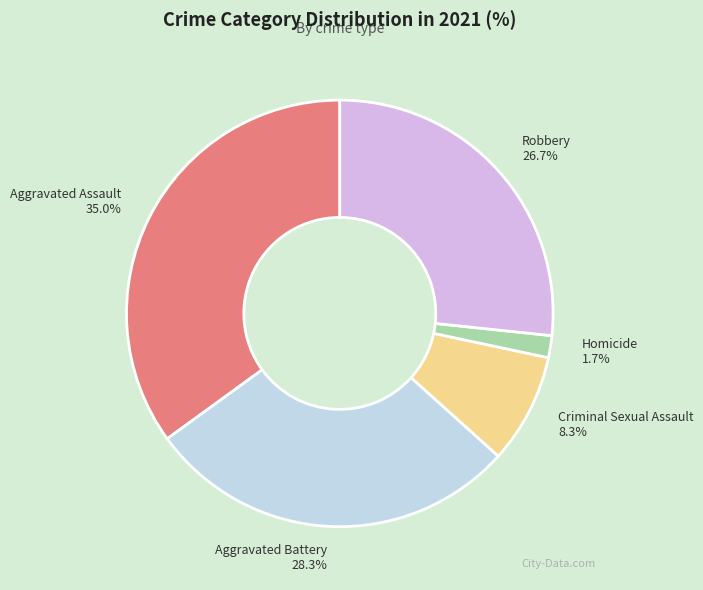

Which has a higher value, Criminal Sexual Assault or Homicide?

Criminal Sexual Assault